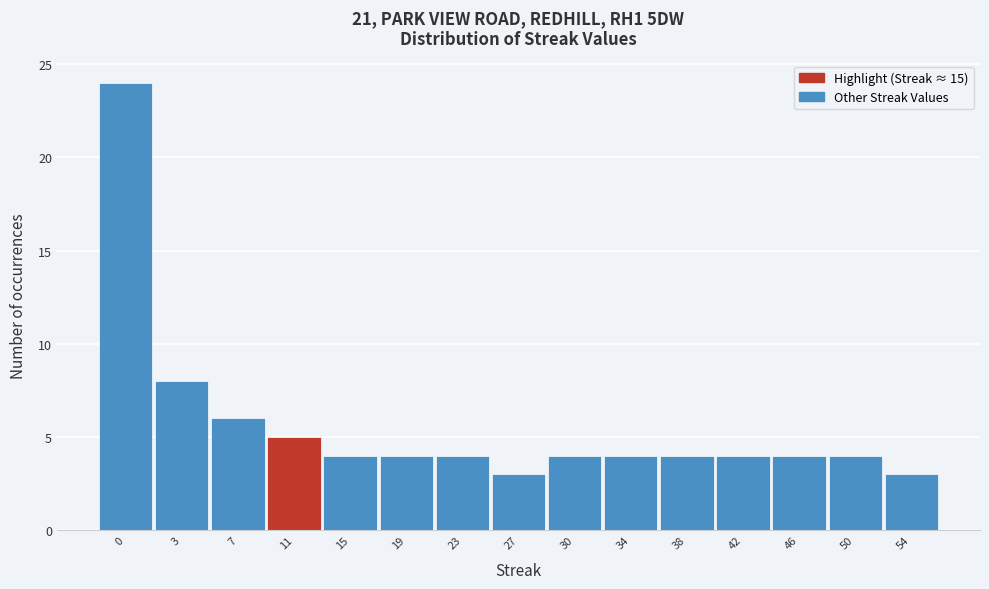

Reading left to right, list all the values displayed in this chart.

24	8	6	5	4	4	4	3	4	4	4	4	4	4	3